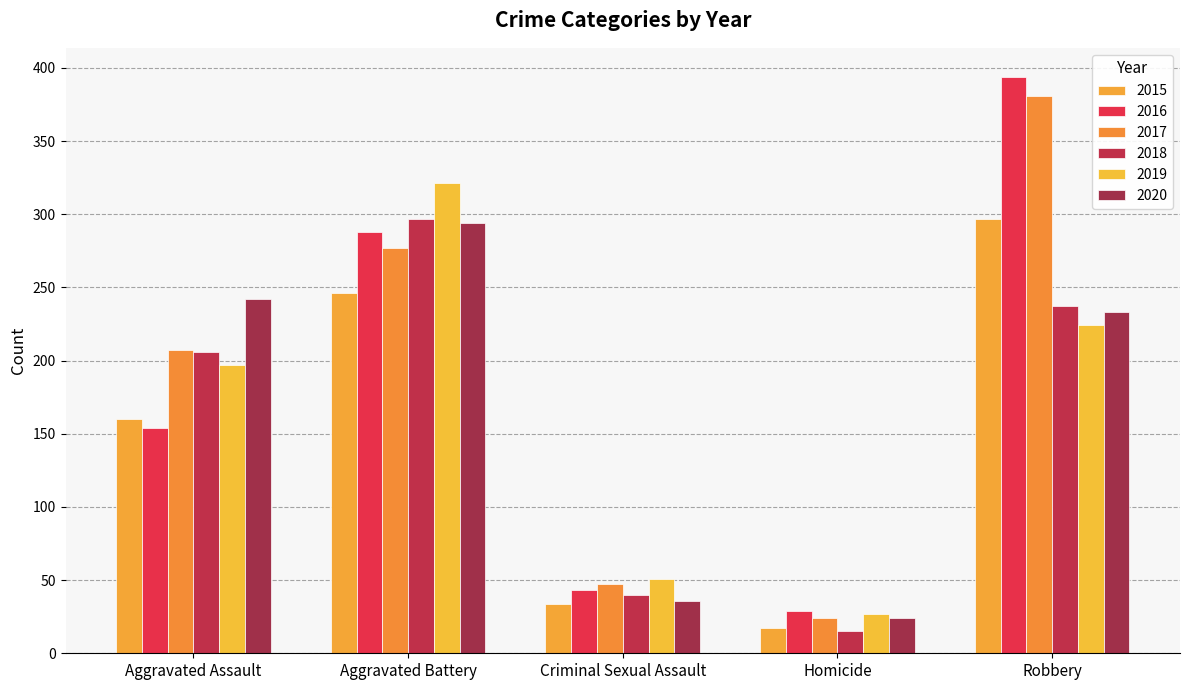

What is the label of the 4th bar from the right?

Aggravated Battery